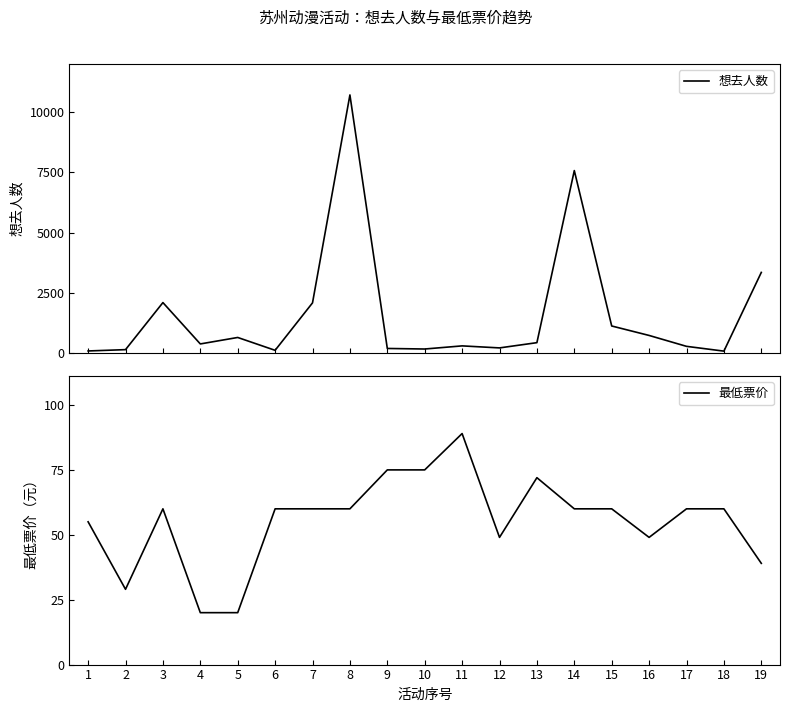

What is the average value of the 想去人数 series?

1607